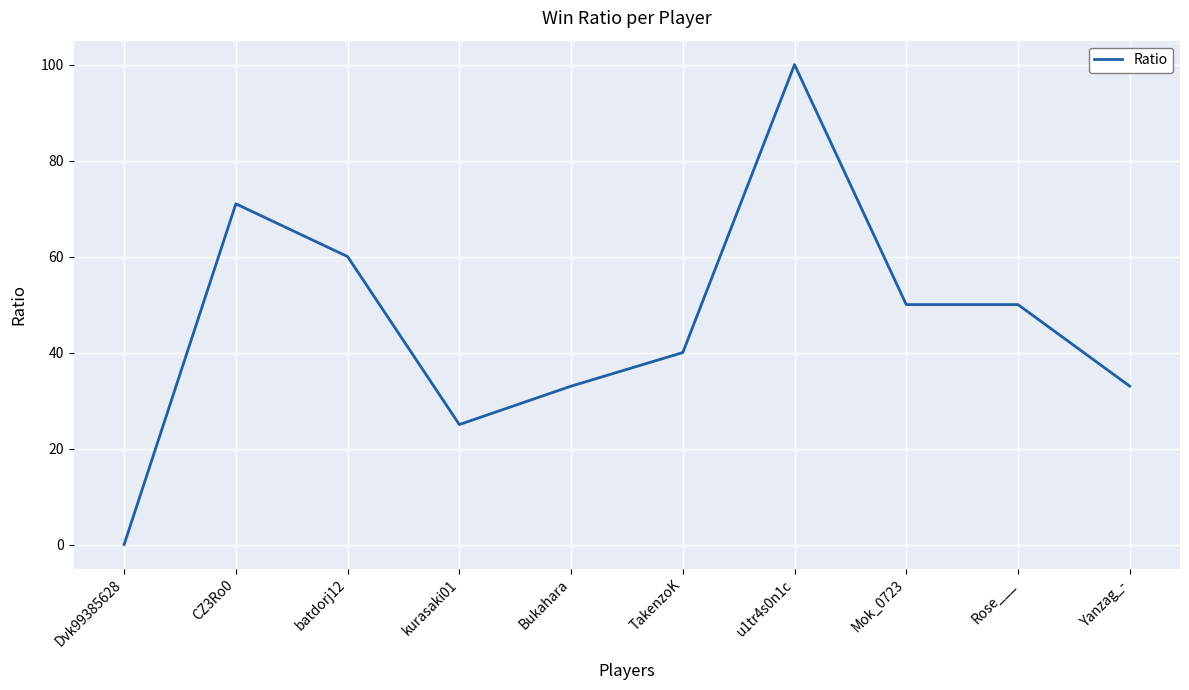

Approximately how many times larger is the value at Rose___ compared to Mok_0723?

1.0